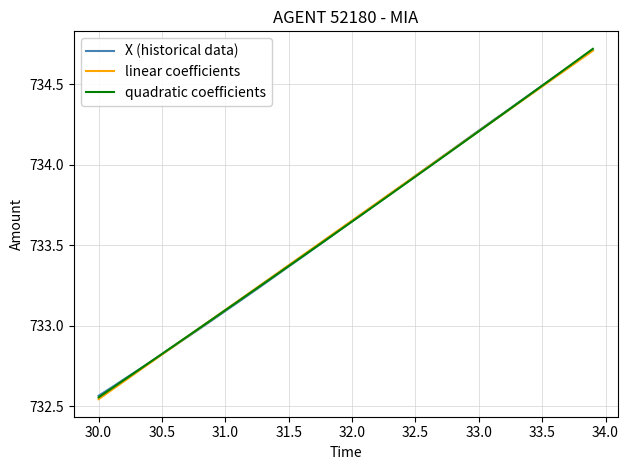

What are all the series names shown in the legend?

X (historical data), linear coefficients, quadratic coefficients